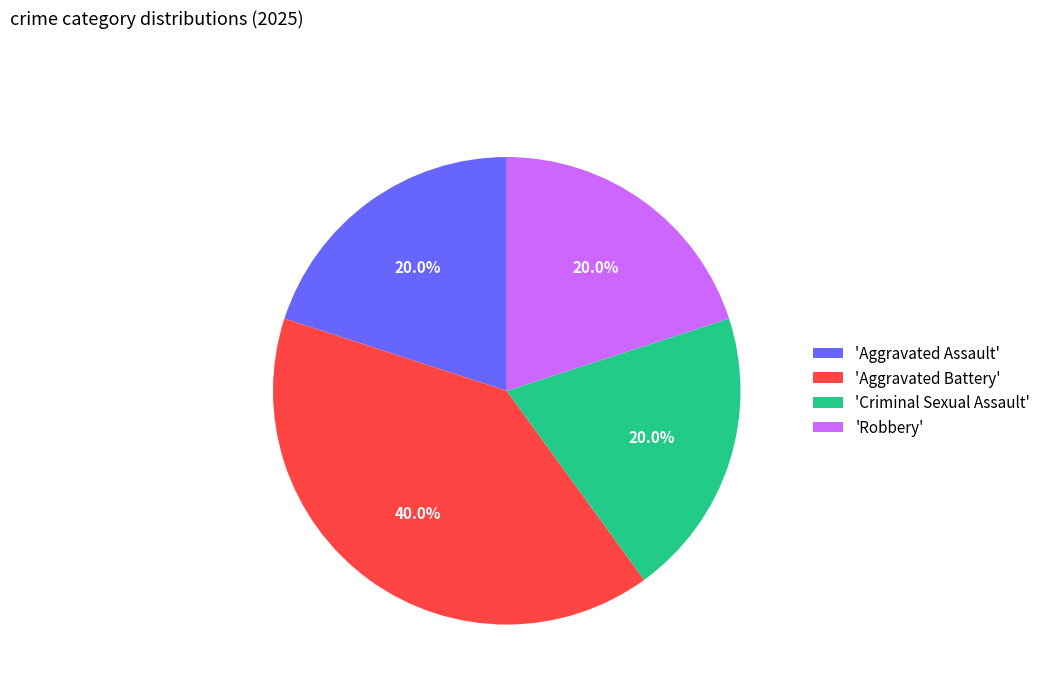

Which slice is the largest?

'Aggravated Battery'